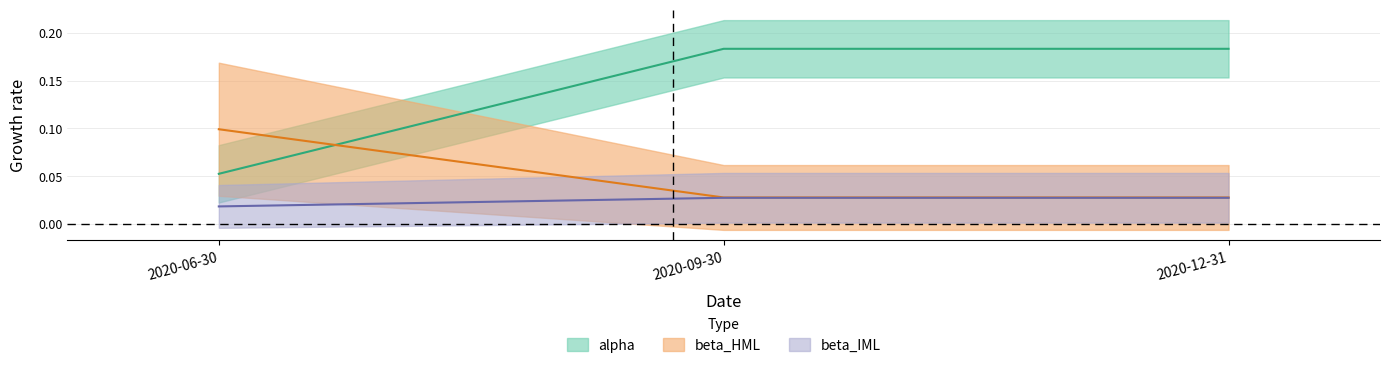

Count the alpha values in the range 0 to 1.

3